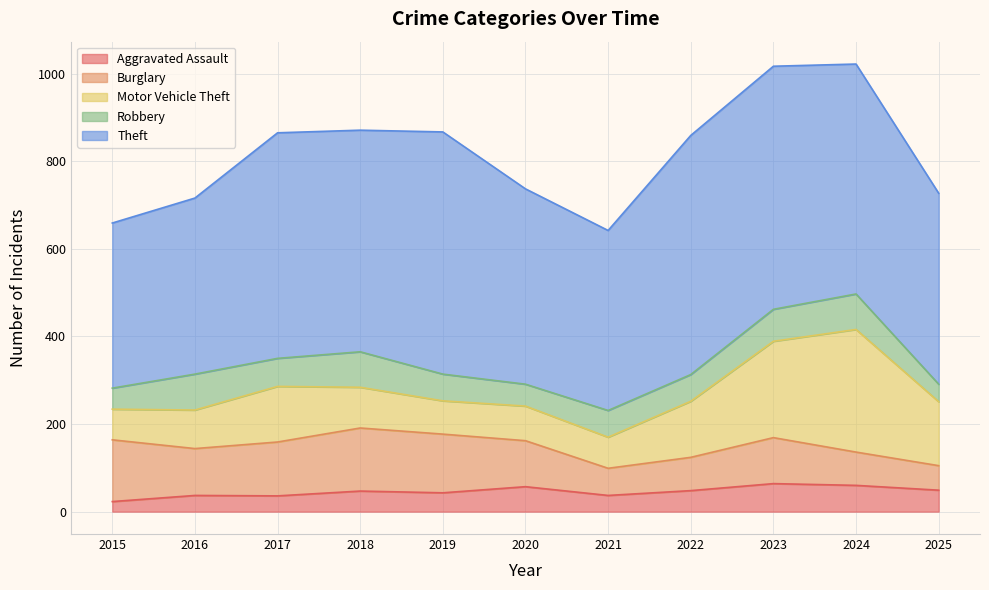

What value does the Motor Vehicle Theft series have at 2025, to the nearest 10?

150